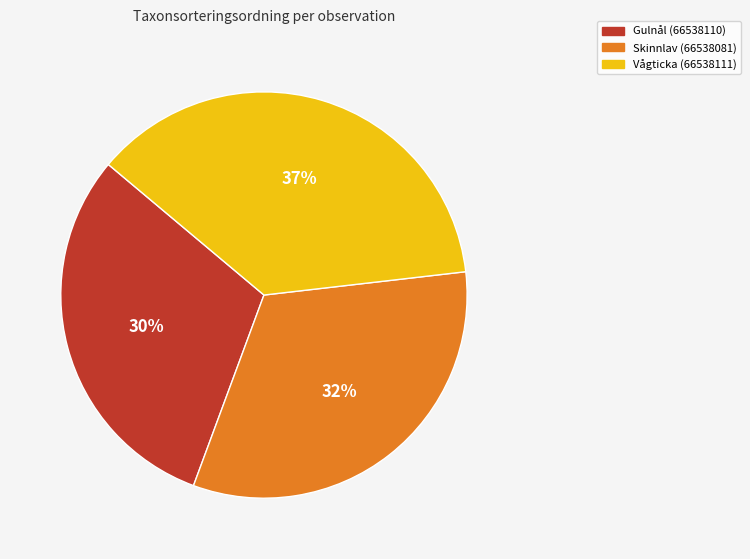

Which has a higher value, Skinnlav (66538081) or Vågticka (66538111)?

Vågticka (66538111)